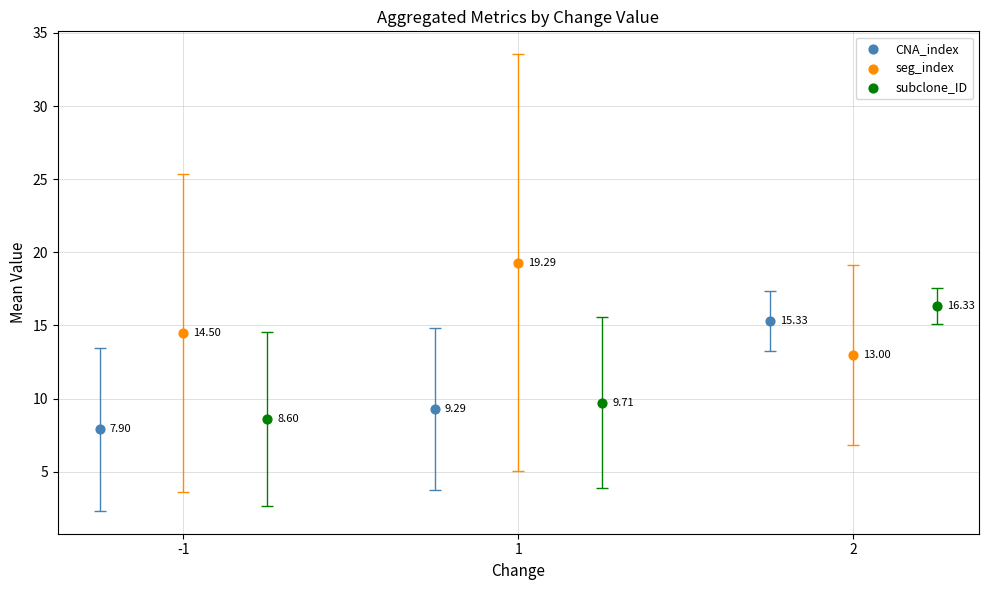

Which series has the widest spread of Y values?

subclone_ID